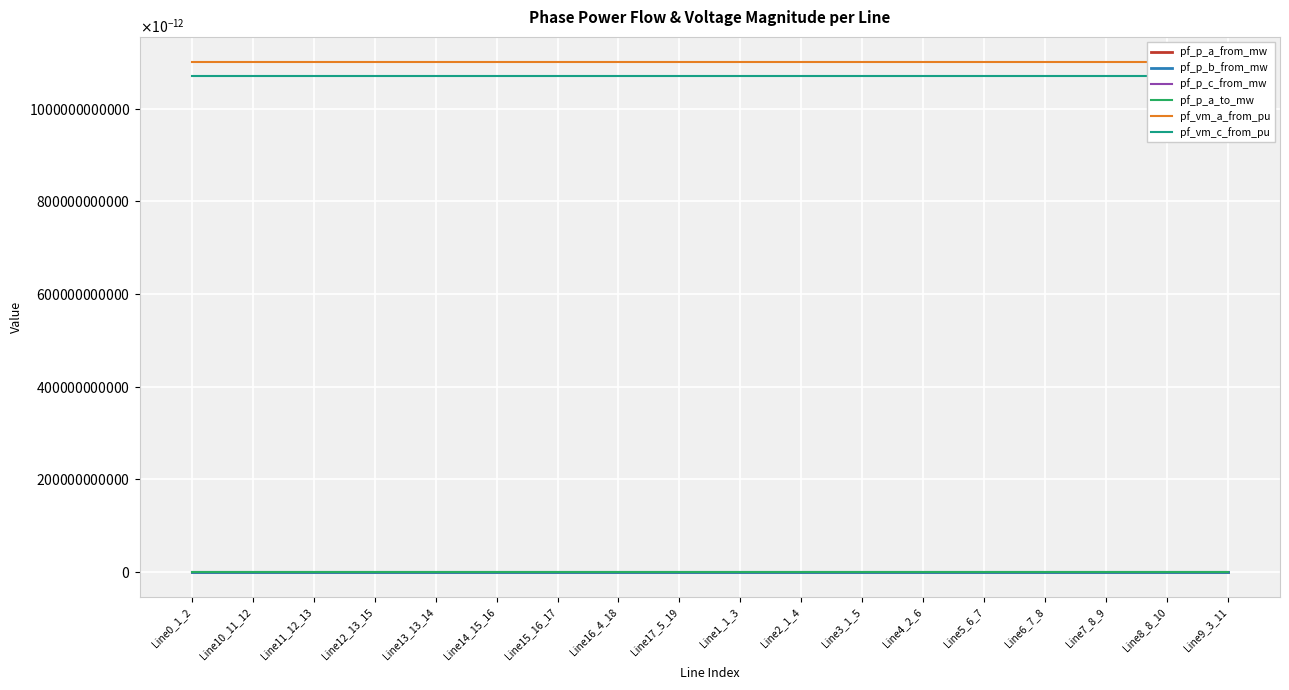

The value of pf_vm_a_from_pu at Line12_13_15 is 0.4. True or false?

False